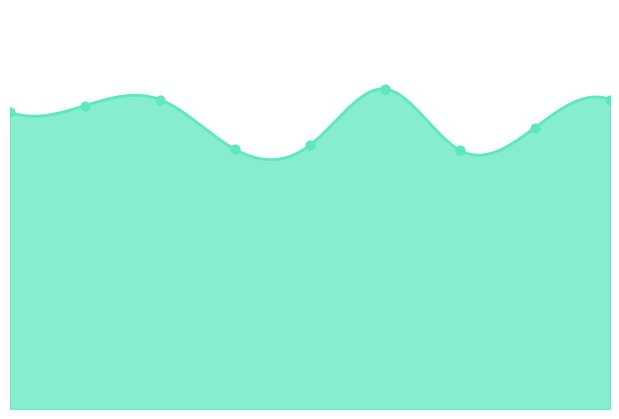

Between 2 and 7, which is larger?

2